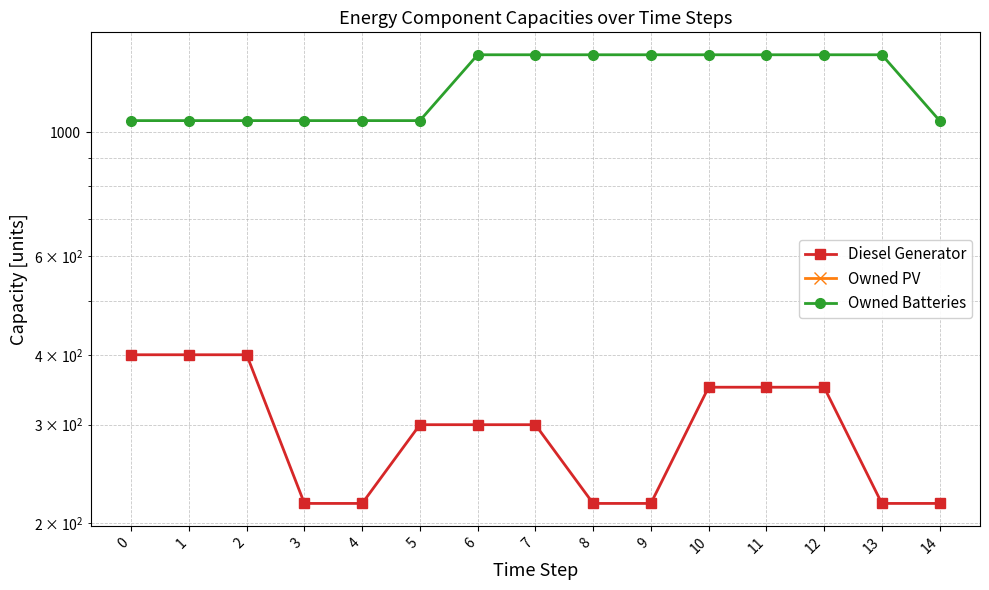

Rank the series by their maximum value, from highest to lowest.

Owned Batteries, Diesel Generator, Owned PV